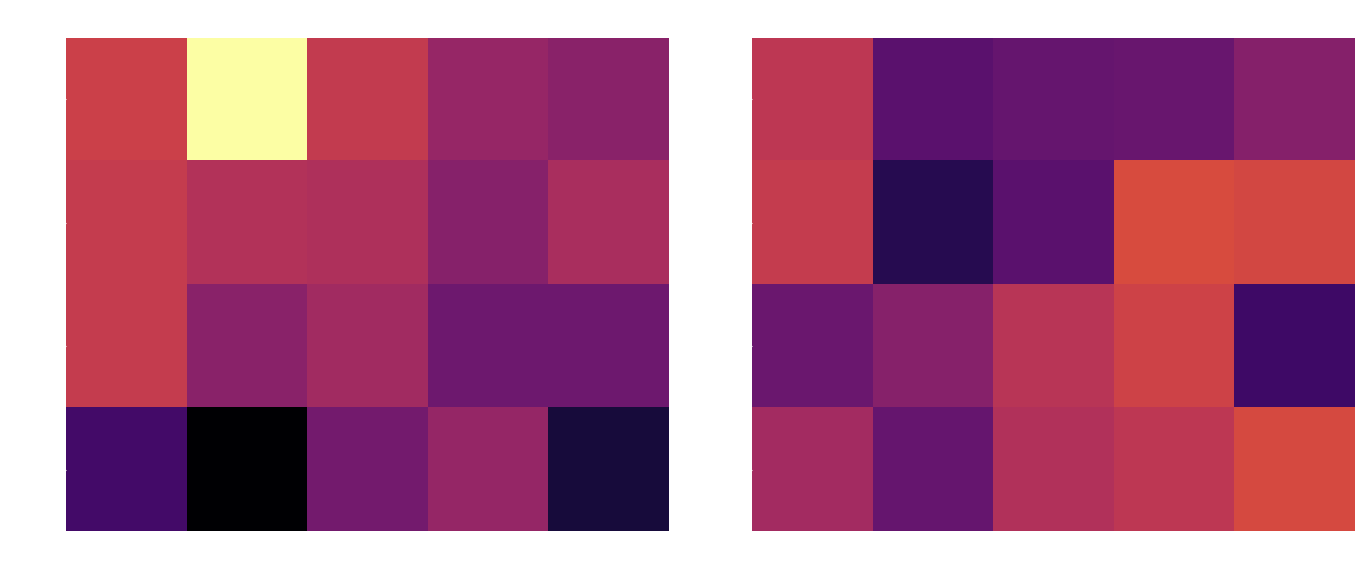

What is the lowest value of the 211-215 series?

3.4